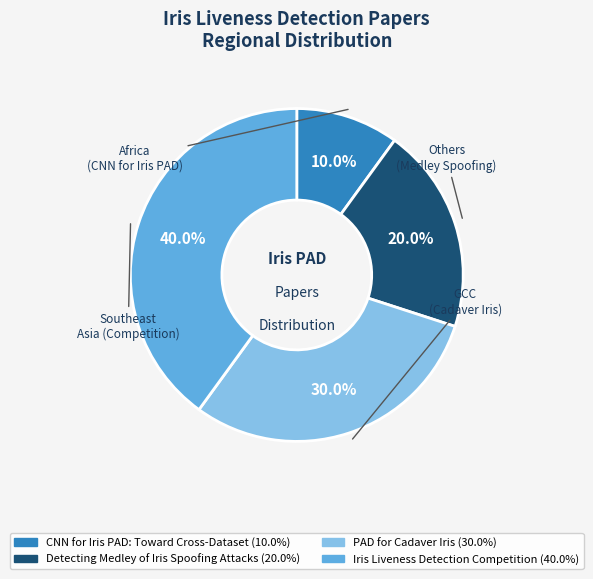

How many segments does this pie chart have?

4